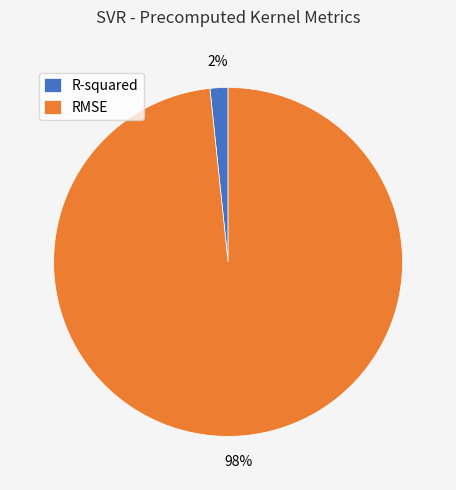

Which category accounts for the majority?

RMSE